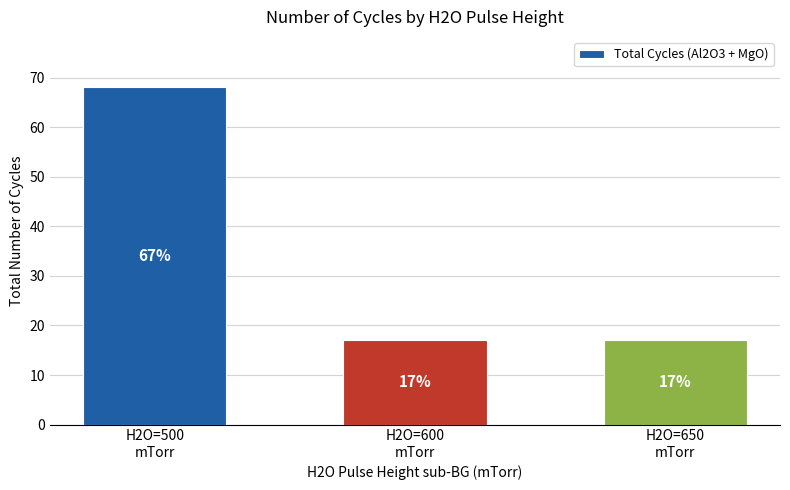

Count the values in the range 17 to 68.

3